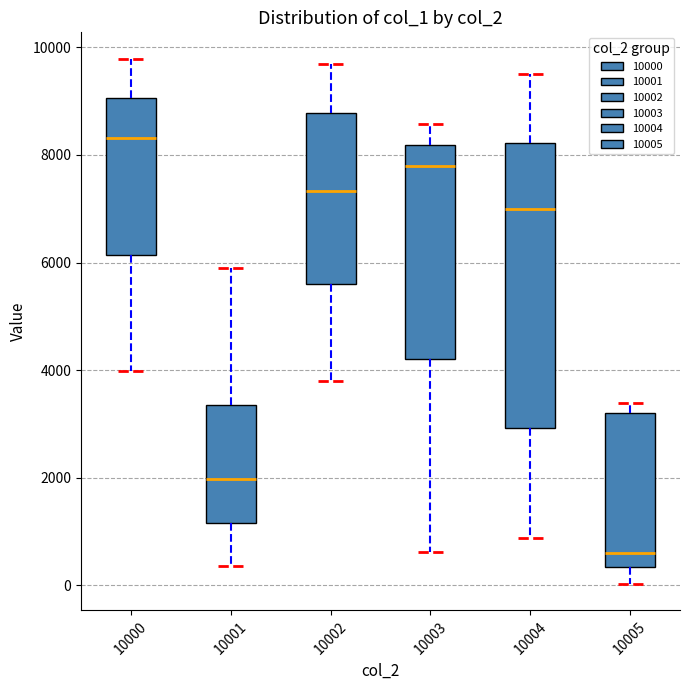

Which box's median line is the highest?

10000